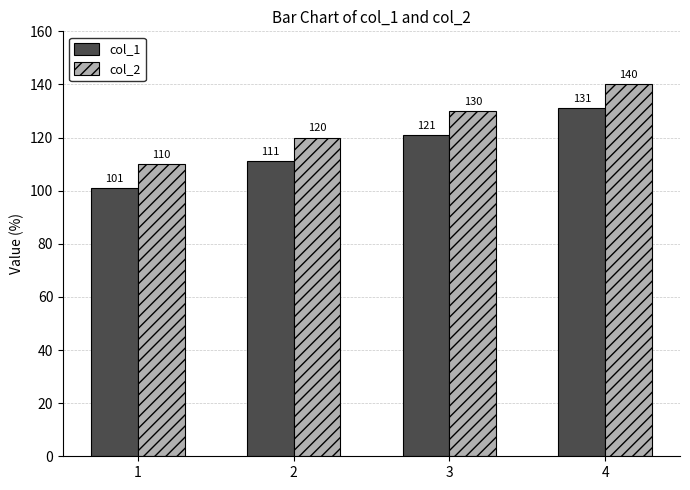

What is the value of the col_1 bar at the 1st from the left?

101